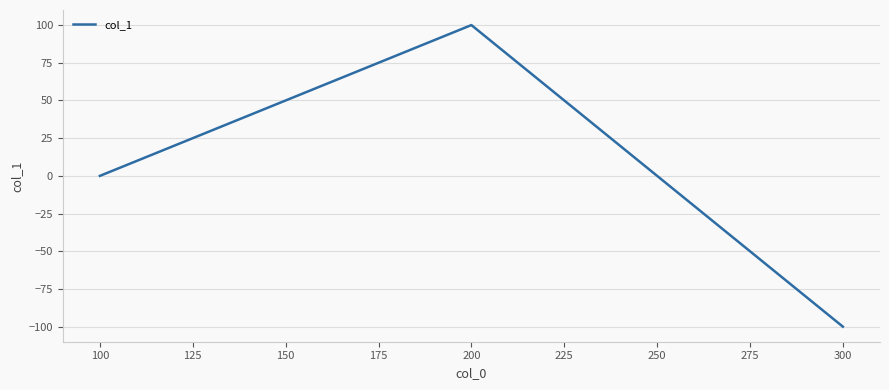

The value at 200 is 22. True or false?

False